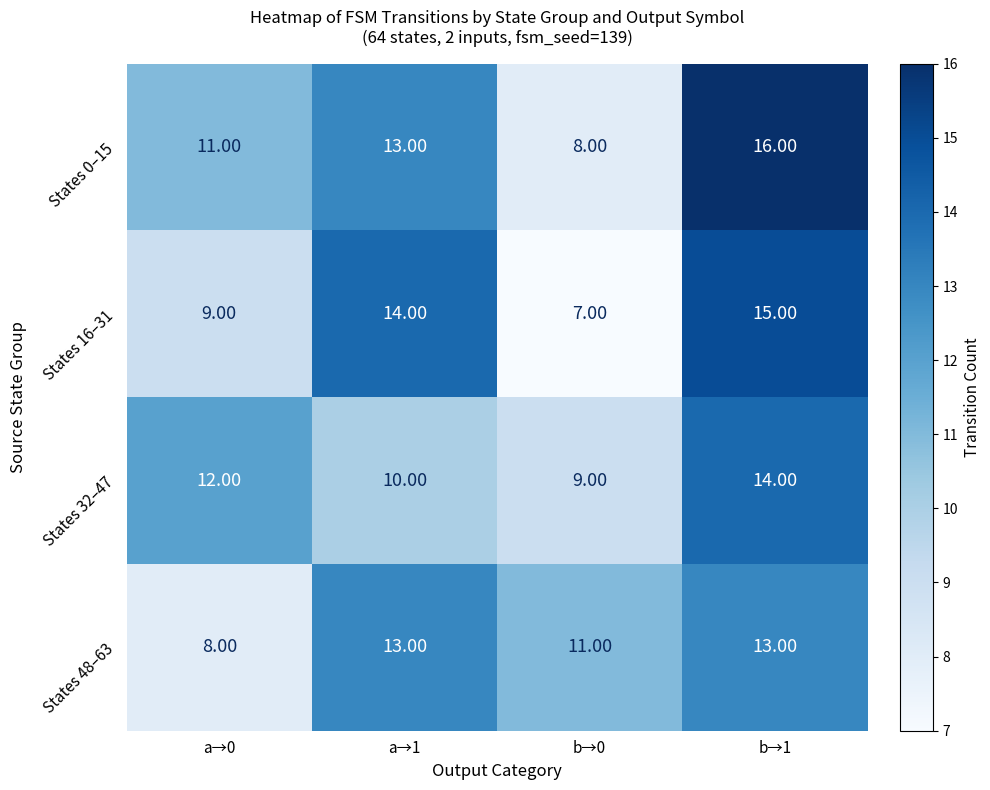

What is the difference between the highest and lowest values at a→1?

4